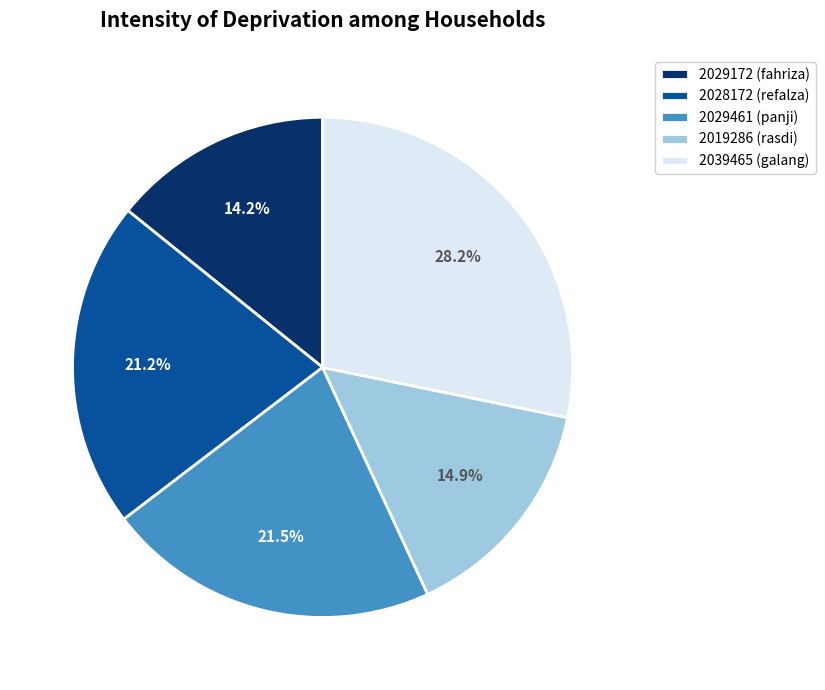

Is it true that 2019286 is 15% of the pie?

True